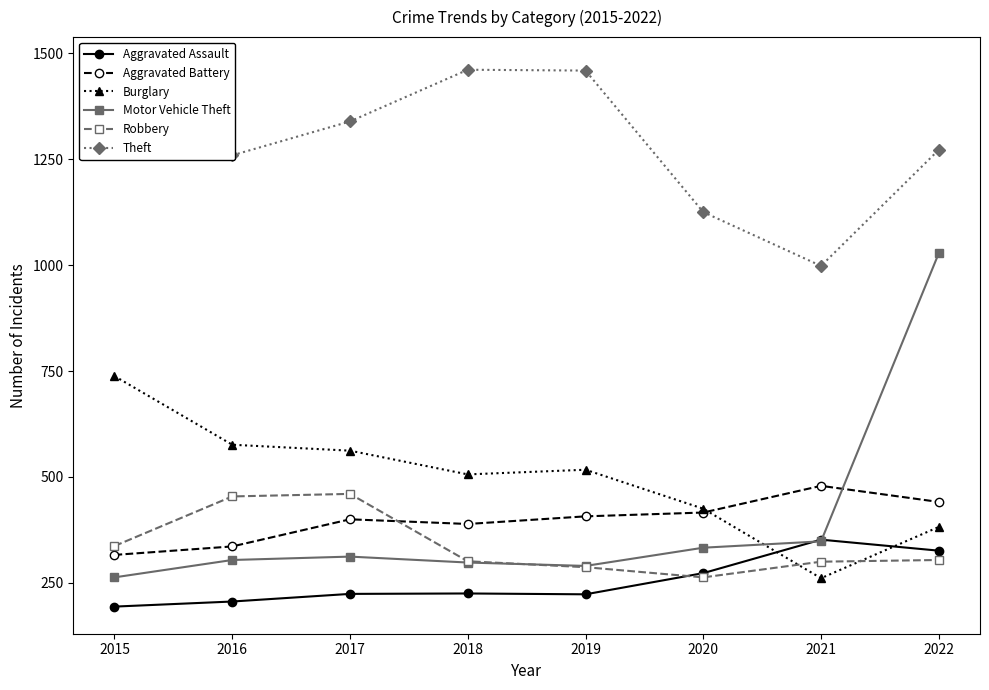

How many distinct data groups are displayed?

6